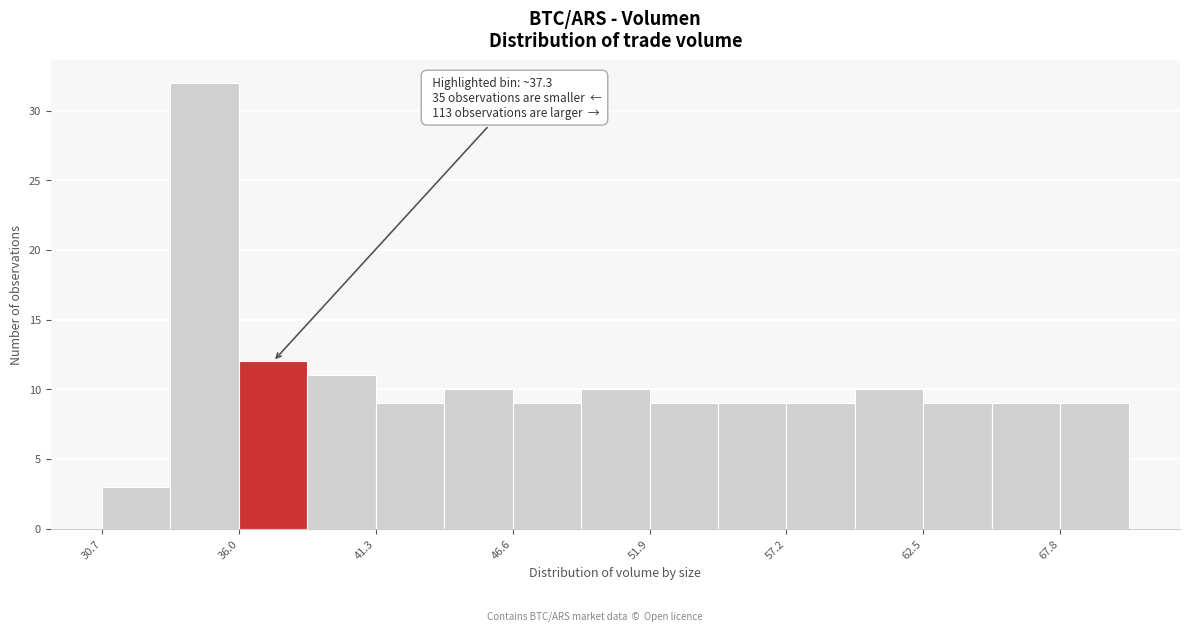

Around what value on the x-axis is the tallest bar? Give the approximate position of its centre, as read against the axis.

35